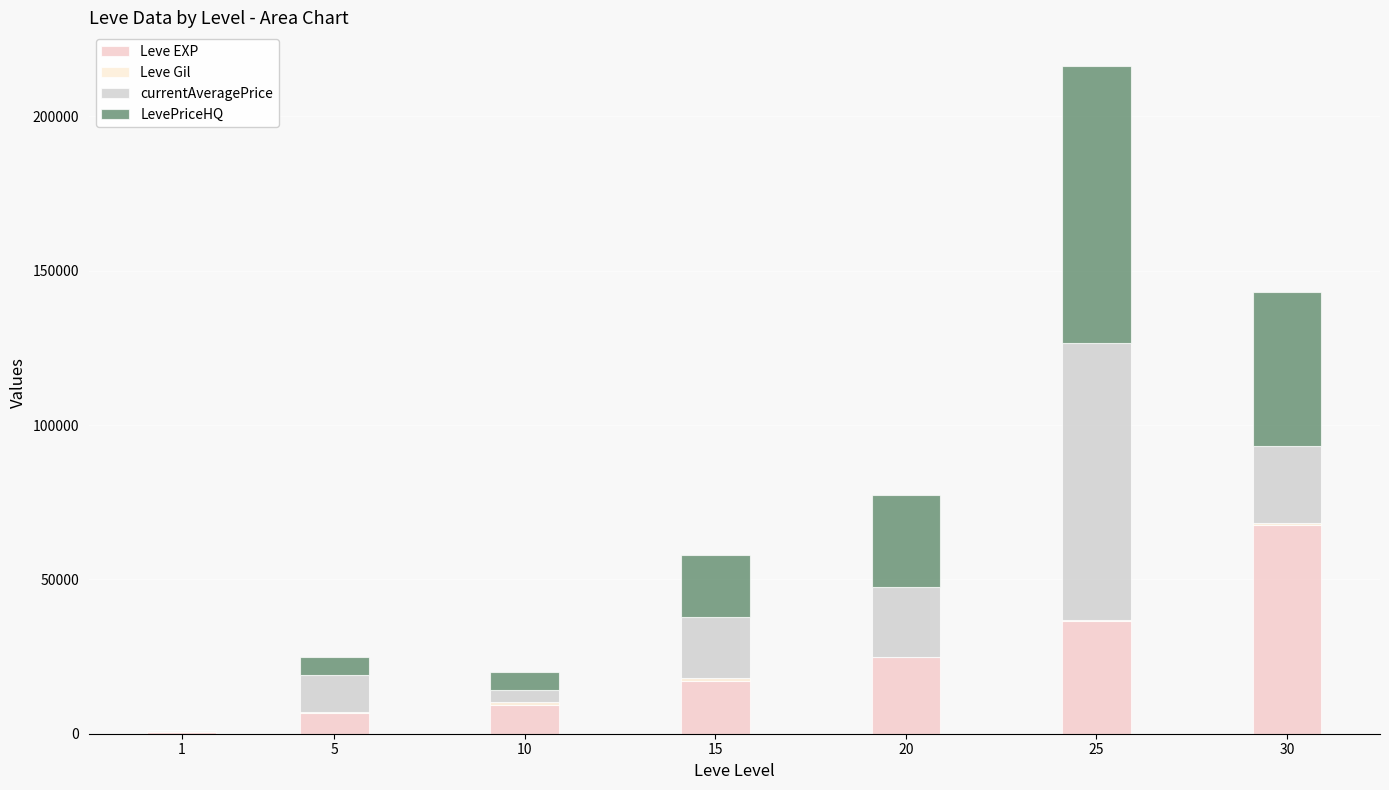

What is the highest value of the Leve EXP series?

67730